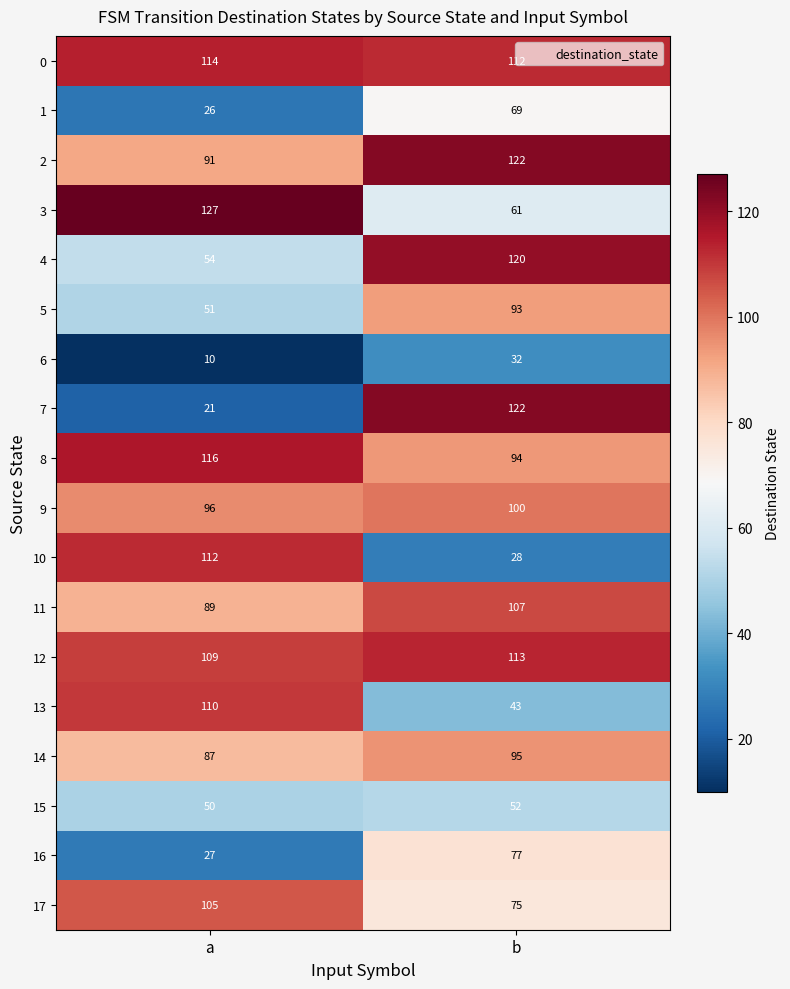

At which category does the chart reach its minimum across all series?

a